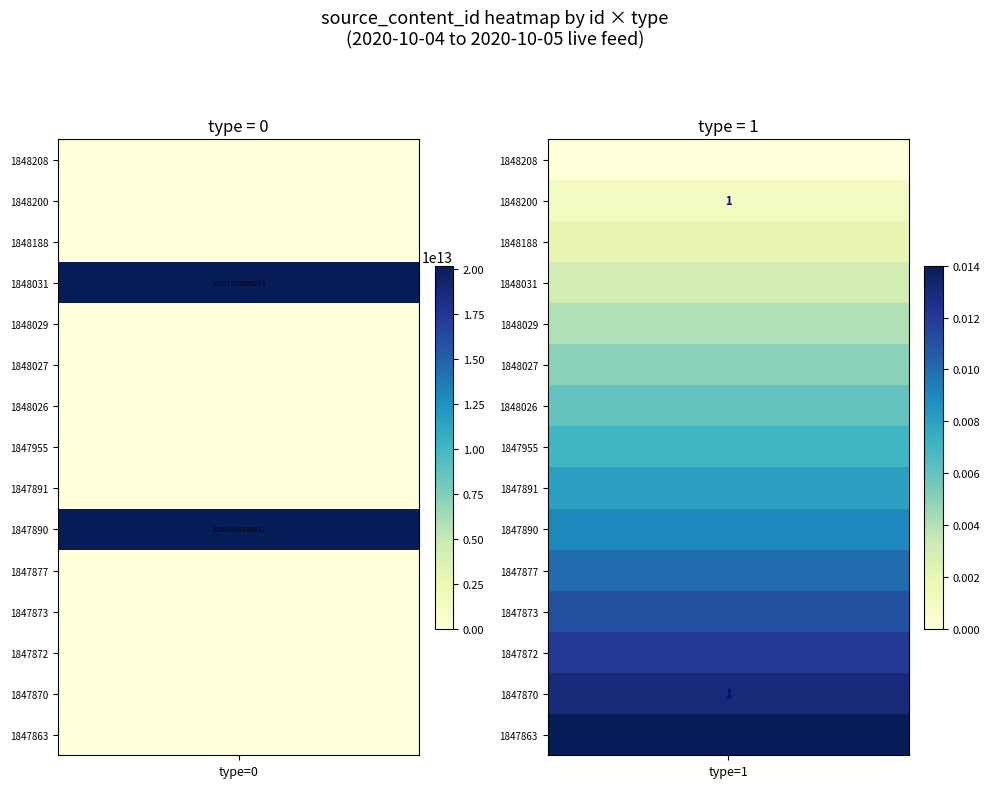

At how many categories does at least one series exceed 199573463333?

2